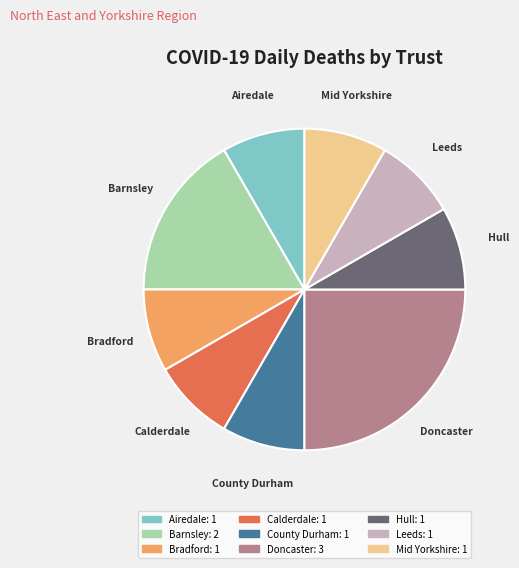

Does any single category account for the majority?

No